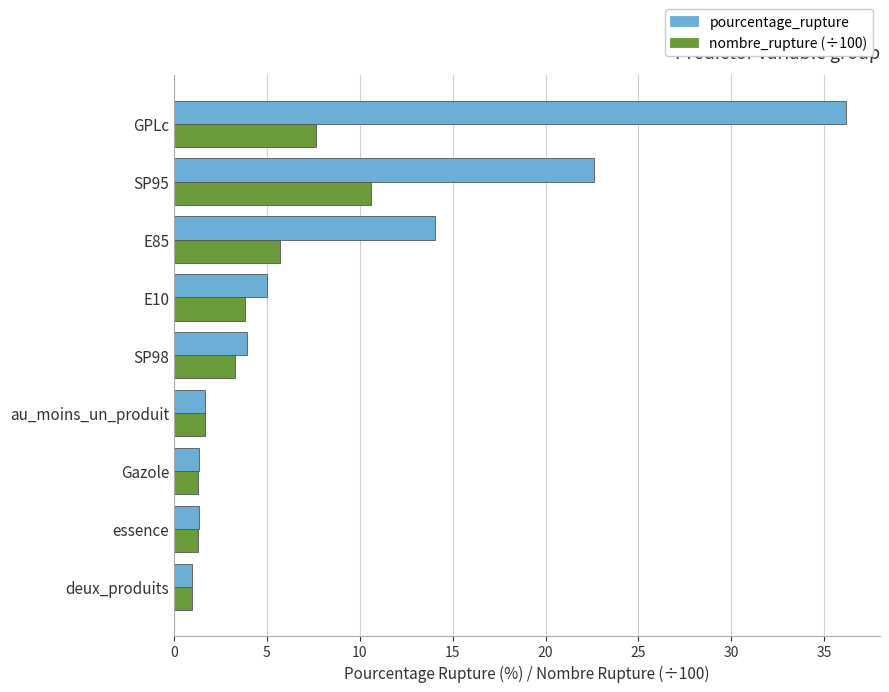

At which label is nombre_rupture (÷100) closest to 5?

E85